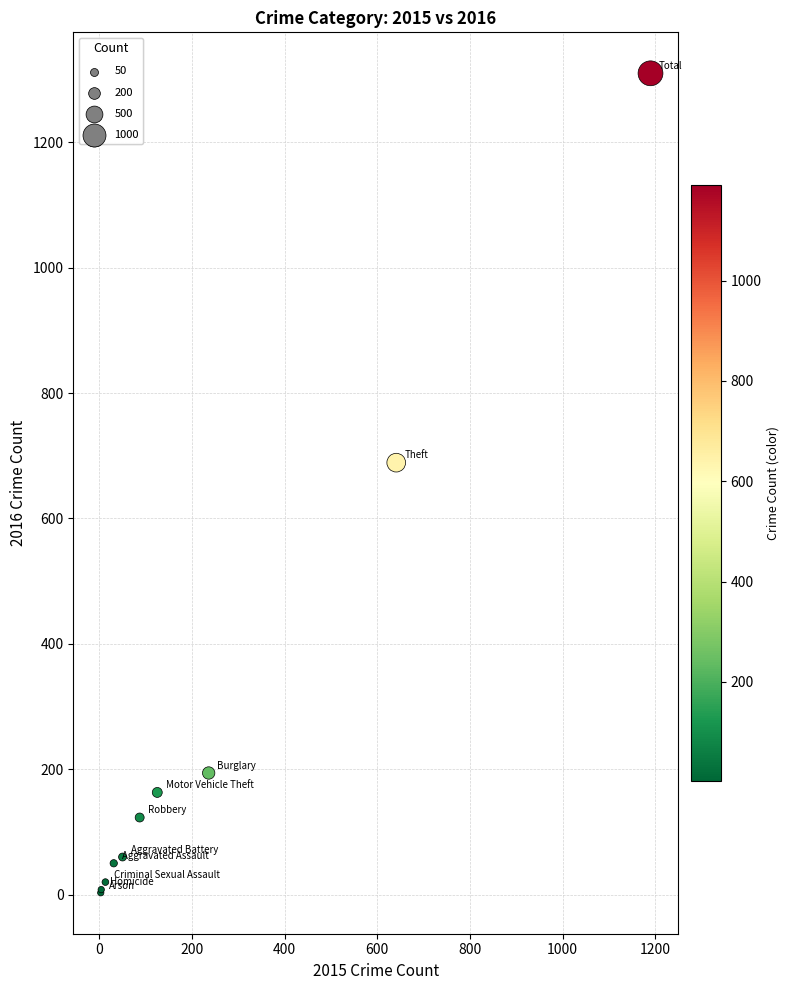

What Y value in the scatter plot is closest to 656?

689